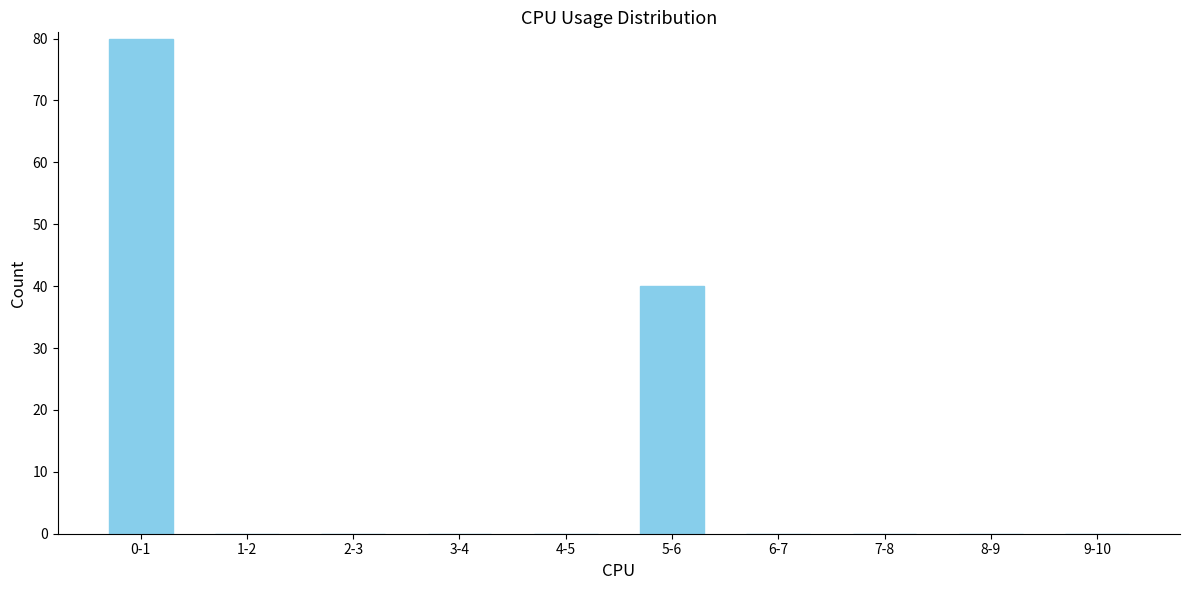

Reading left to right, transcribe all the data shown in this chart.

0-1=80	1-2=0	2-3=0	3-4=0	4-5=0	5-6=40	6-7=0	7-8=0	8-9=0	9-10=0